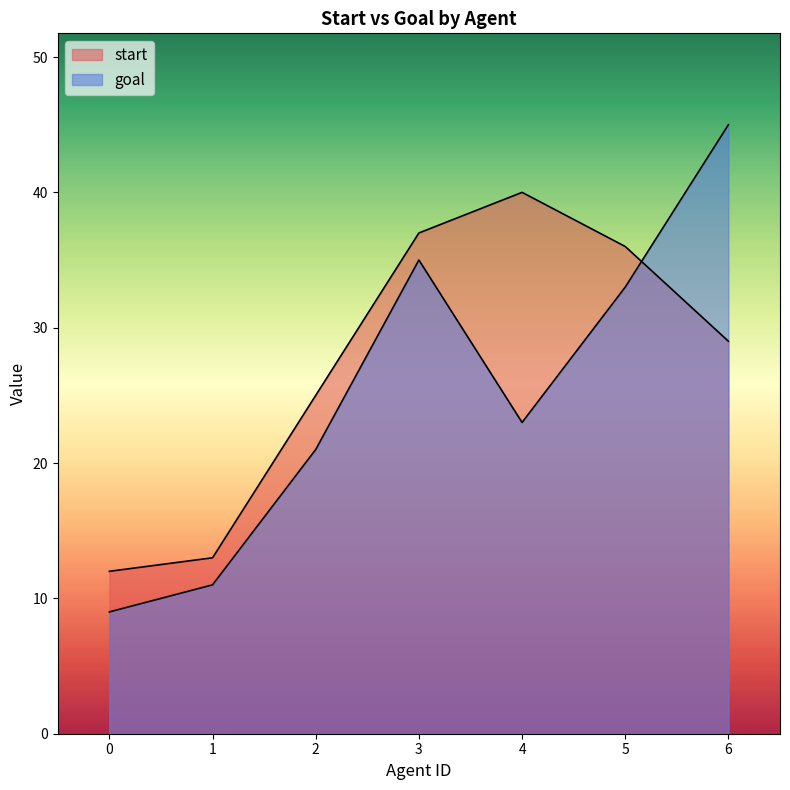

What is the spread (max minus min) of values at 6?

16